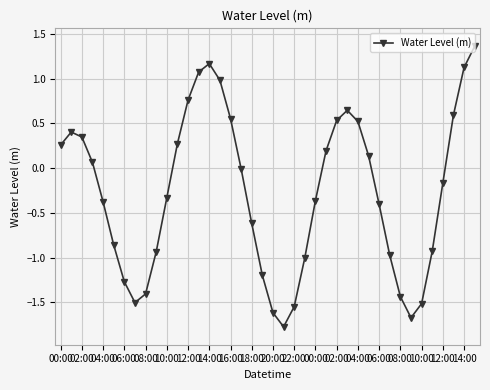

What is the minimum value shown in the chart?

-1.8